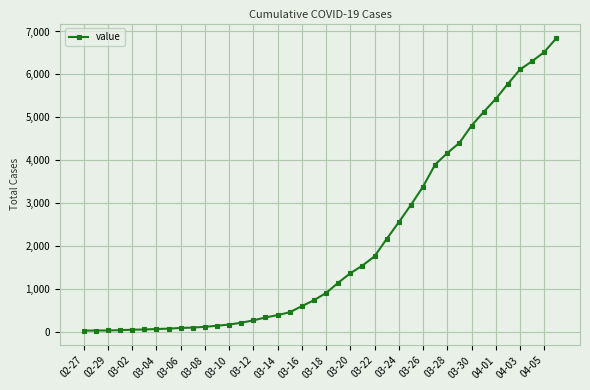

What is the difference between the maximum and minimum values?

6803